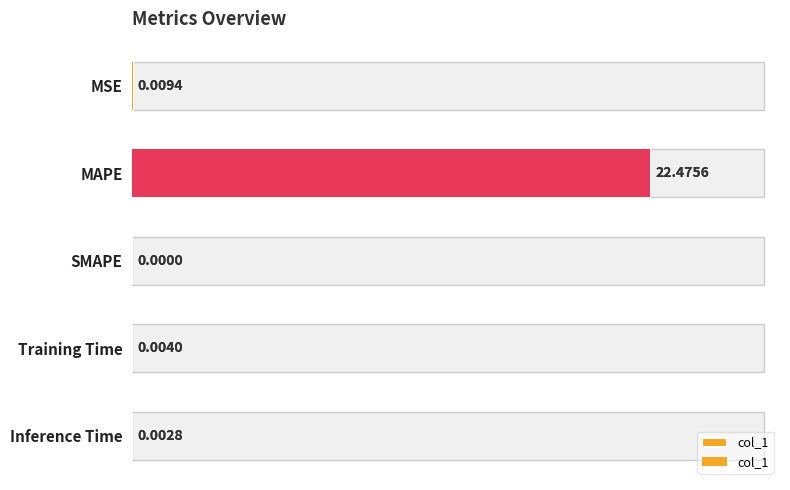

Rank the categories by value from lowest to highest.

SMAPE, Inference Time, Training Time, MSE, MAPE